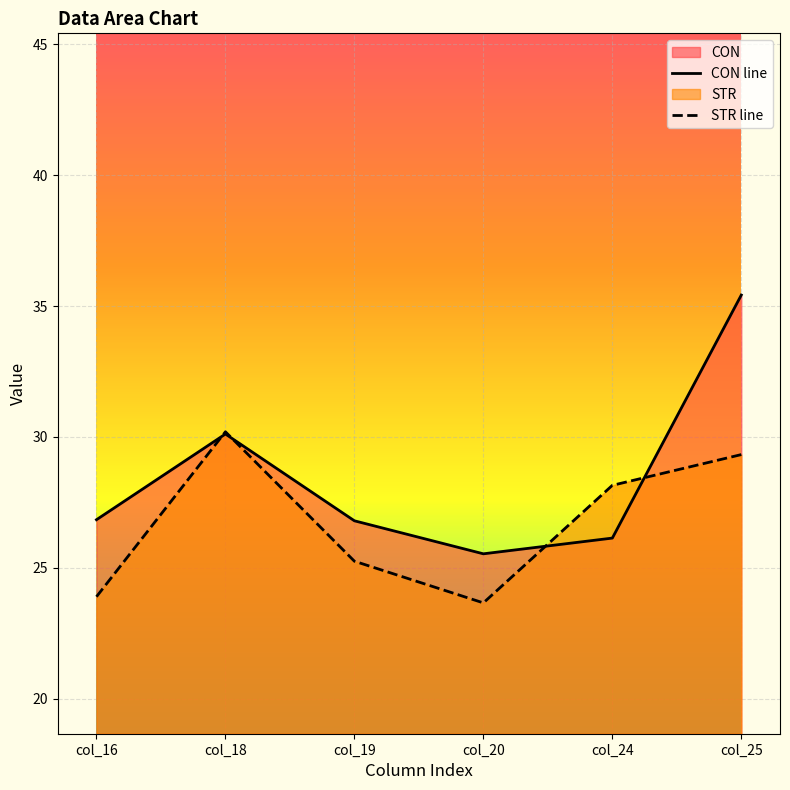

What is the difference between the CON values at col_18 and col_25?

5.3